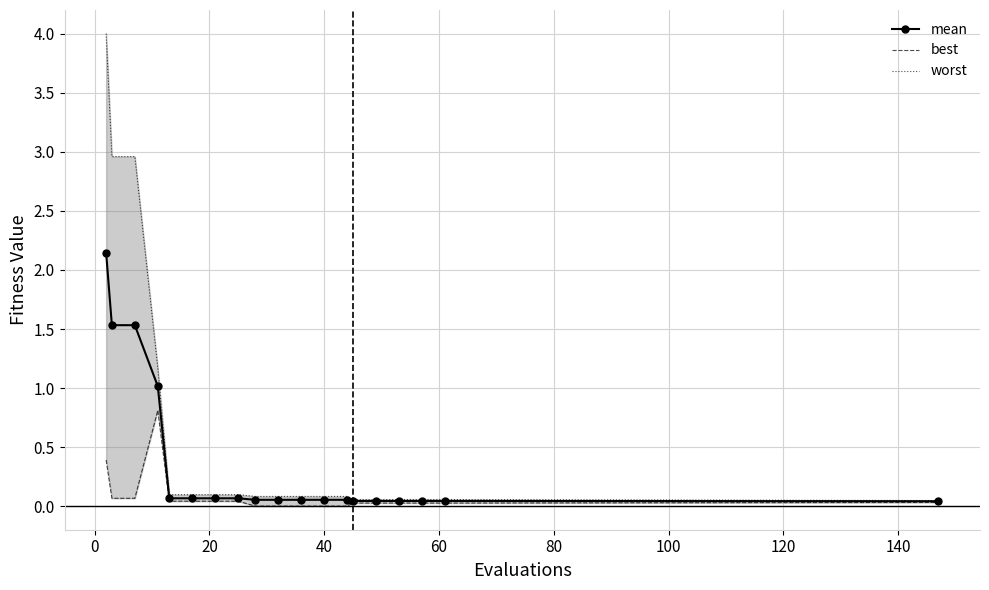

Rank the series by their average value, from highest to lowest.

worst, mean, best